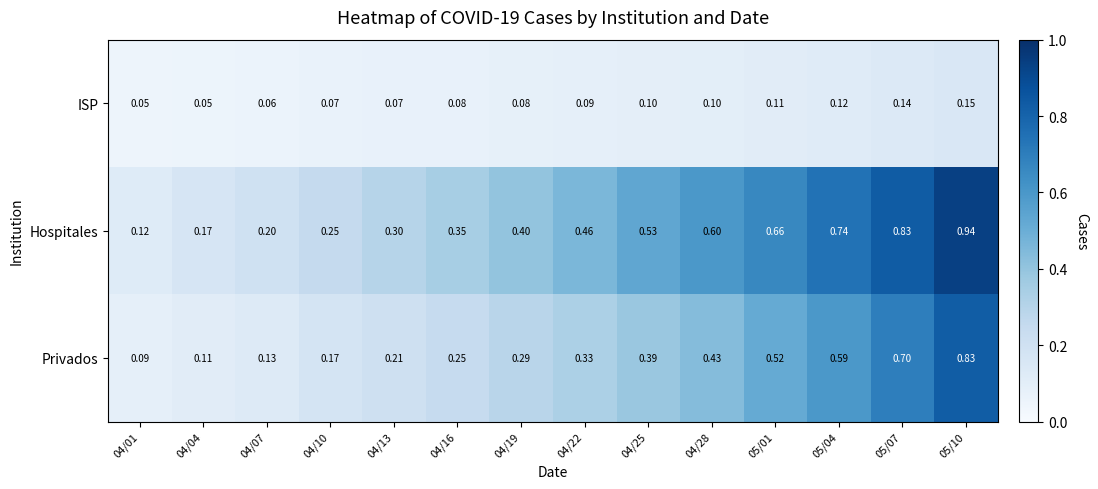

Which series has the largest total across all categories?

Hospitales